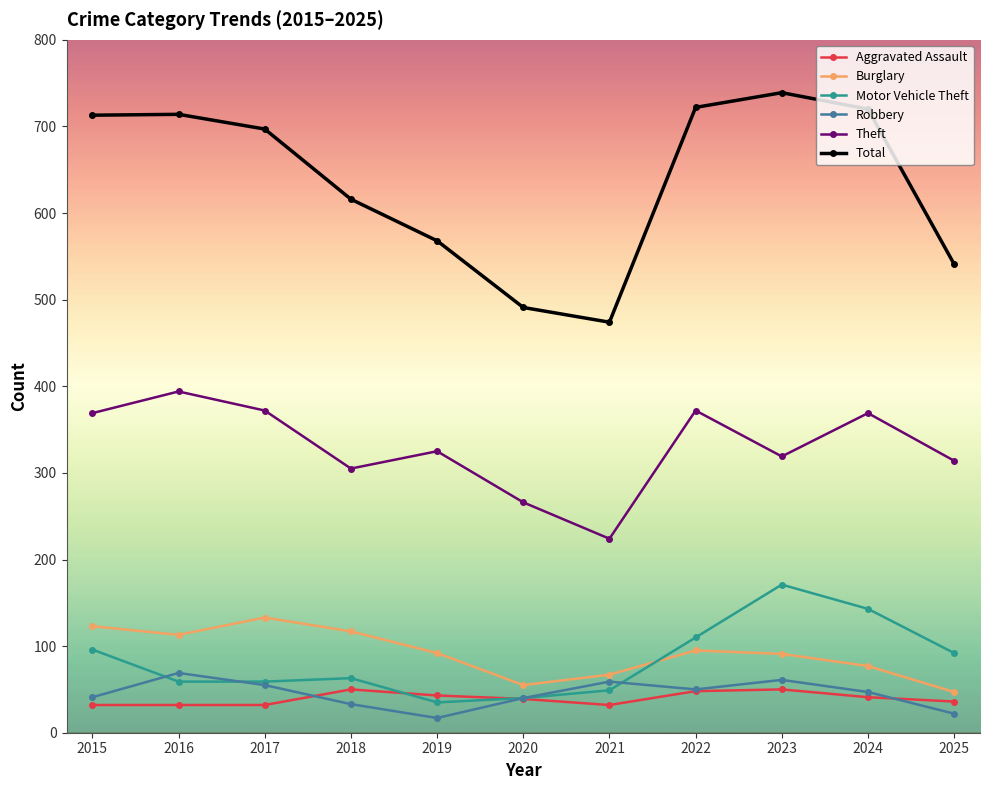

What is the maximum value shown in the chart?

739